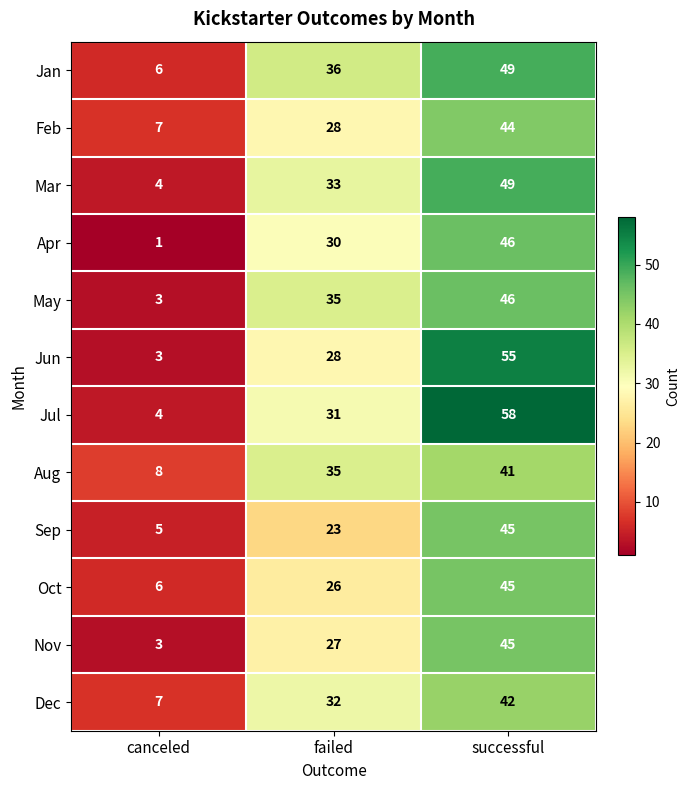

What is the difference between the second highest and minimum values in the Oct series?

20